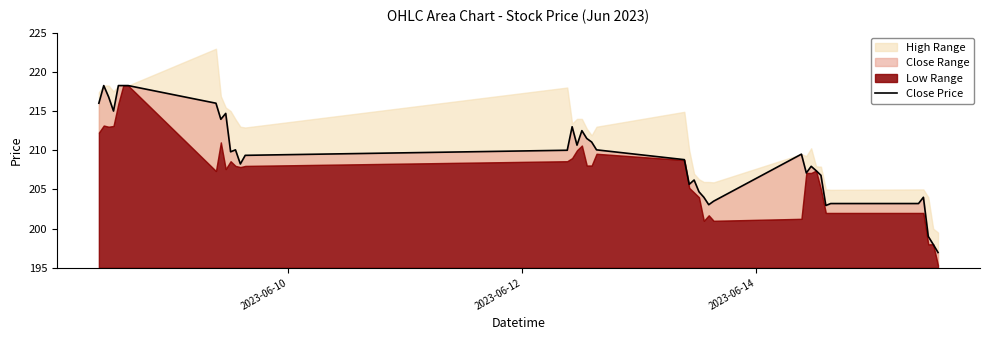

What is the label of the 39th point from the right?

2023-06-12